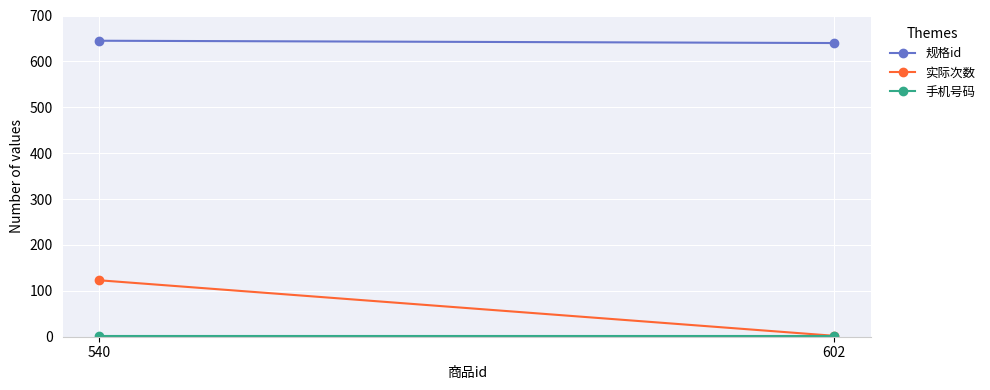

Which label corresponds to the largest value in the chart?

540